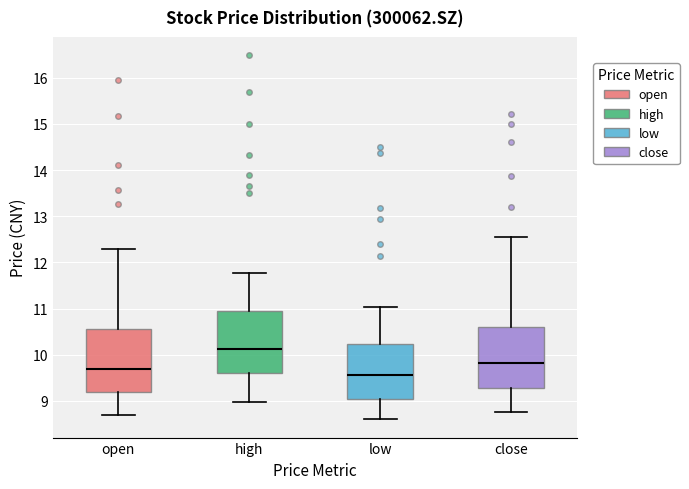

Reading left to right, read every box against the y-axis: the position of its median line, the range the box covers, and the ends of its whiskers. The values are not printed on the chart, so give them approximately, as read against the axis.

open: median 9.7, box 9.2 to 10.6, whiskers 8.7 to 12.3
high: median 10.1, box 9.6 to 11.0, whiskers 9.0 to 11.8
low: median 9.6, box 9.0 to 10.2, whiskers 8.6 to 11.0
close: median 9.8, box 9.3 to 10.6, whiskers 8.8 to 12.5